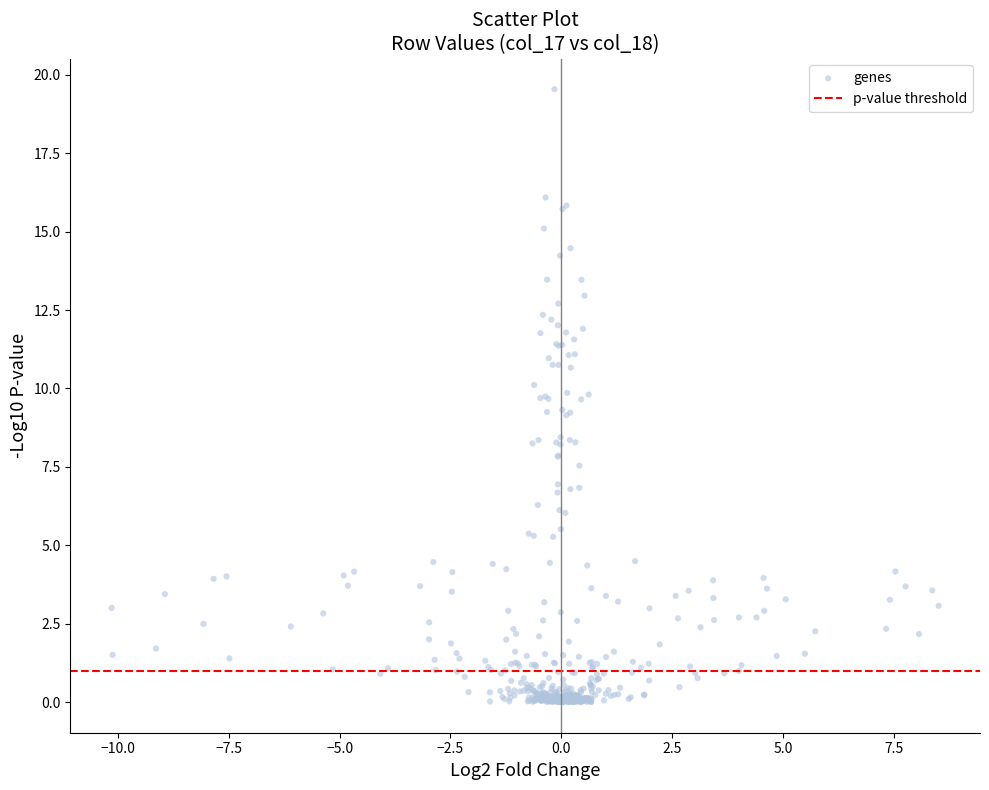

What is the range of Y values (max minus min)?

19.5